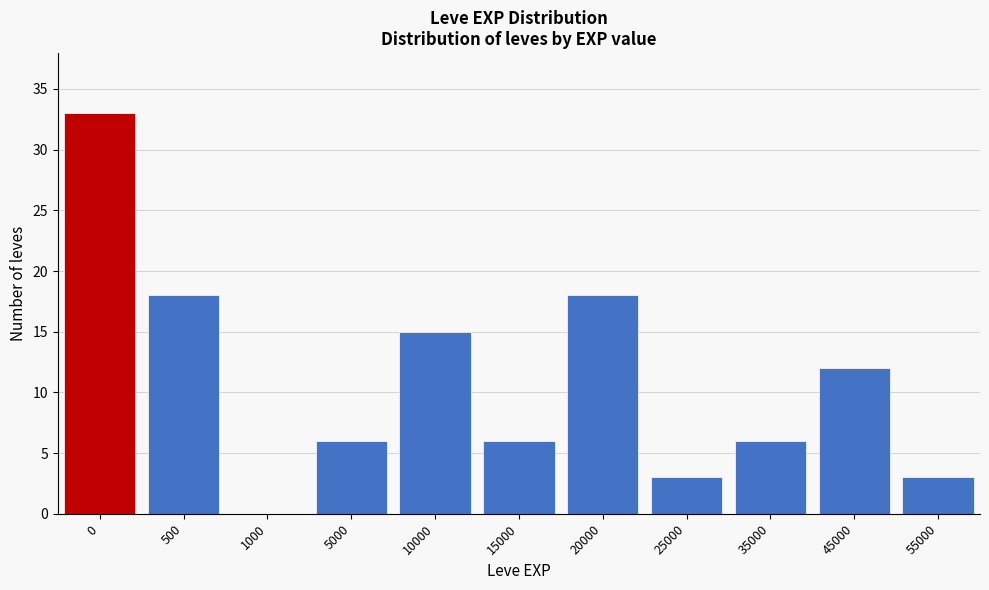

Reading left to right, what are all the values shown in this chart?

0=33	500=18	1000=0	5000=6	10000=15	15000=6	20000=18	25000=3	35000=6	45000=12	55000=3